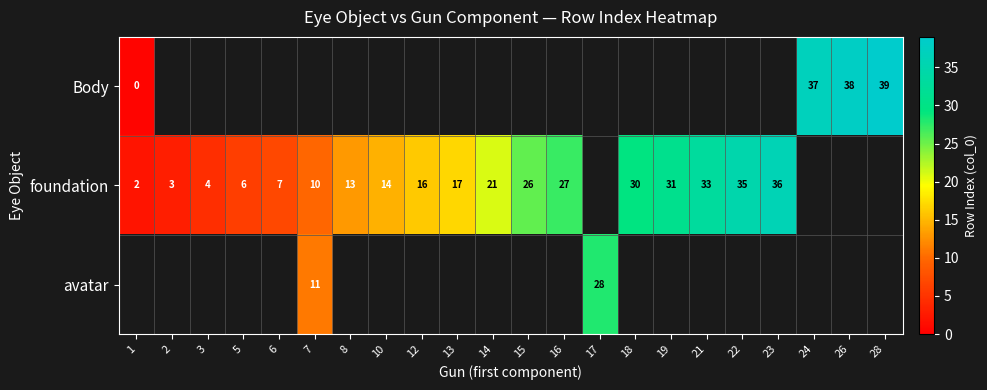

How many values in row_1 are above zero?

18